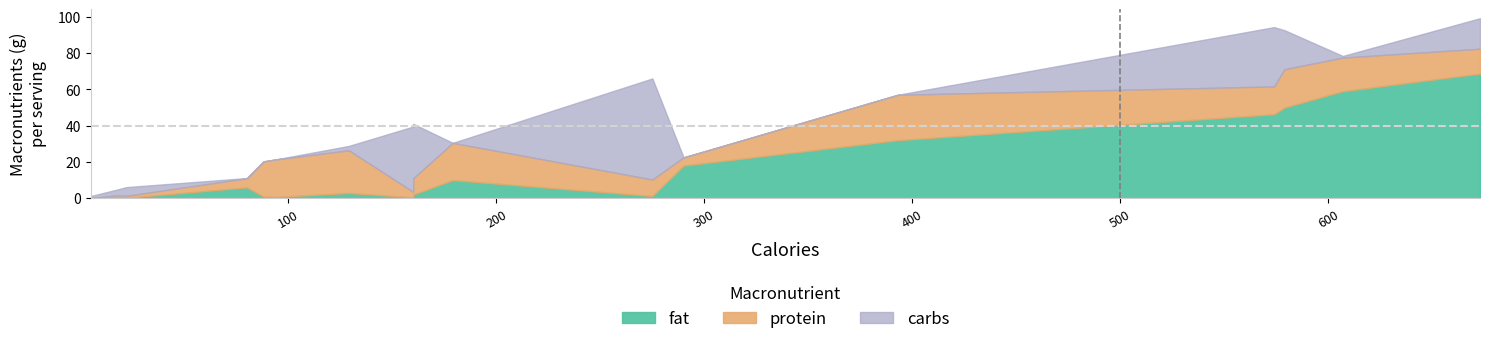

What is the difference between the maximum and minimum values in the carbs series?

55.7